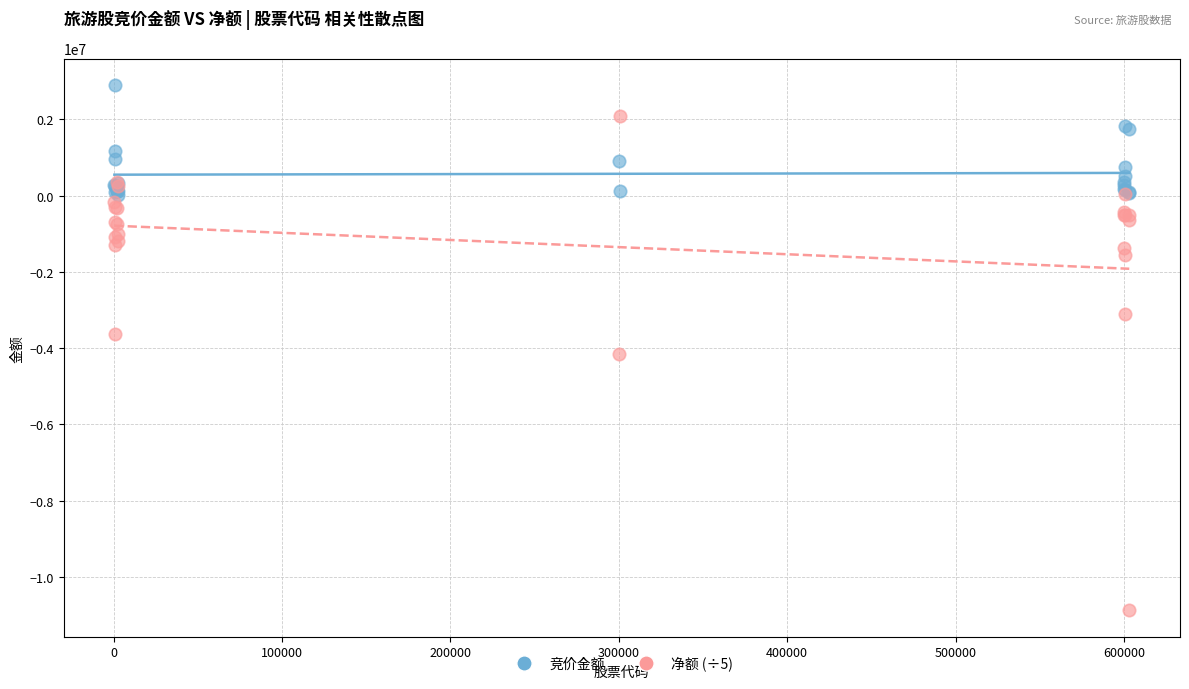

Which series reaches the minimum Y coordinate?

净额 (÷5)